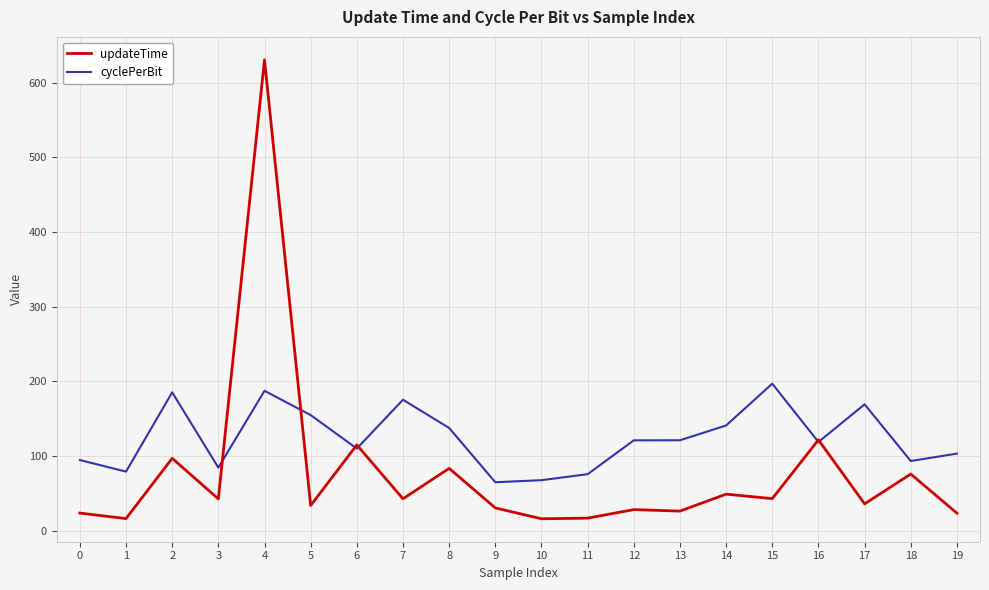

What is the maximum value shown in the chart?

630.5